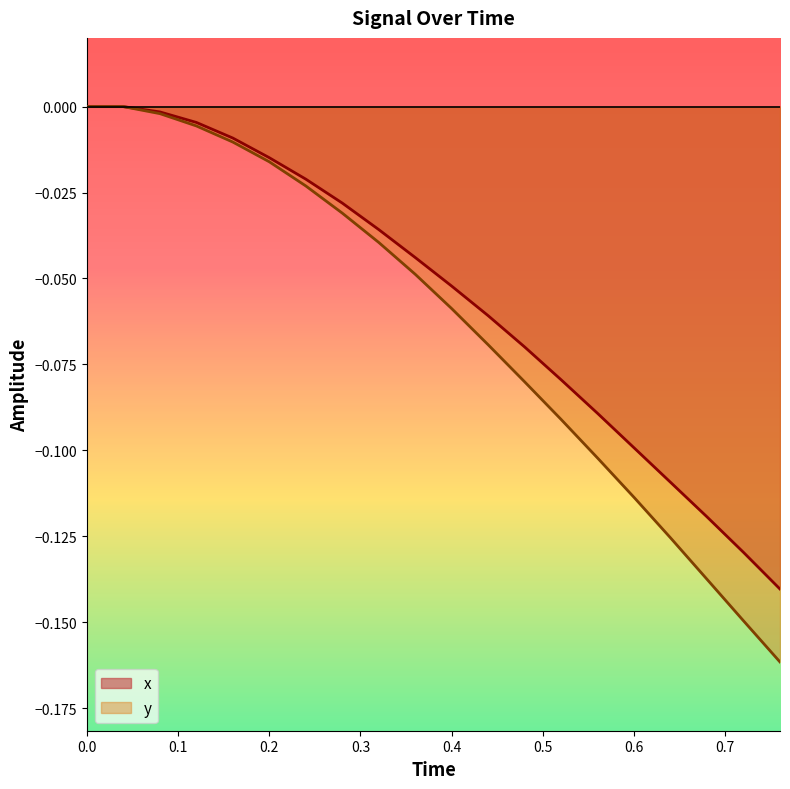

Is the value of y at 0.6 greater than the value of x at 0.6?

No